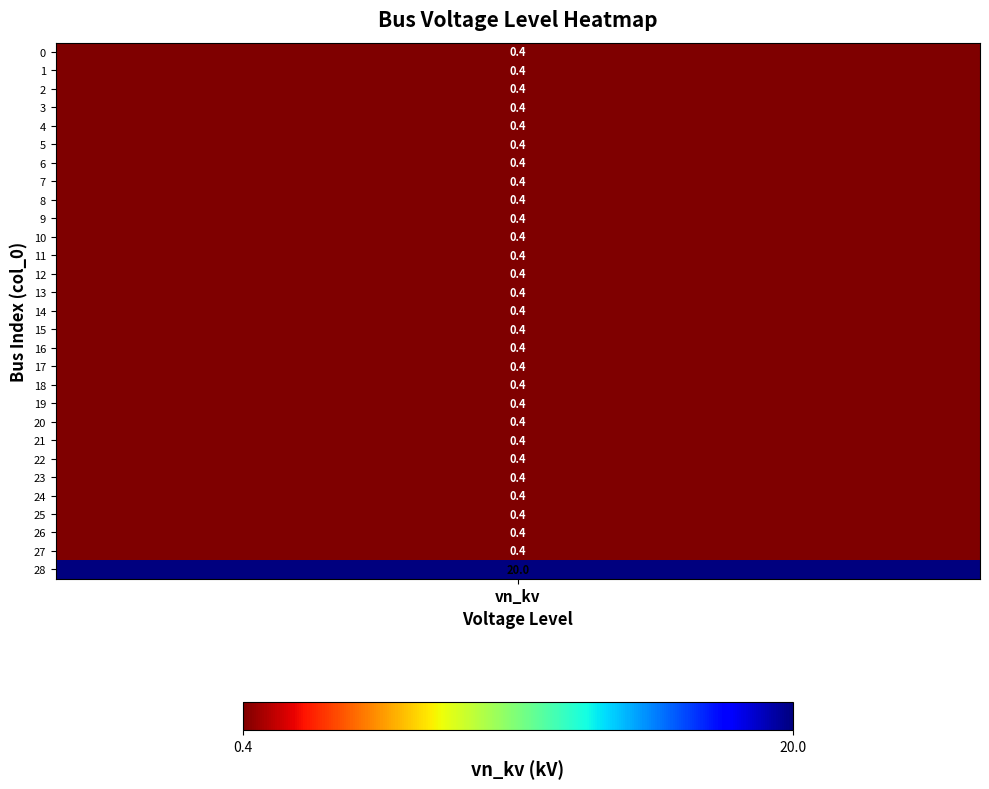

Is it true that the value at 9 is 0.5?

False